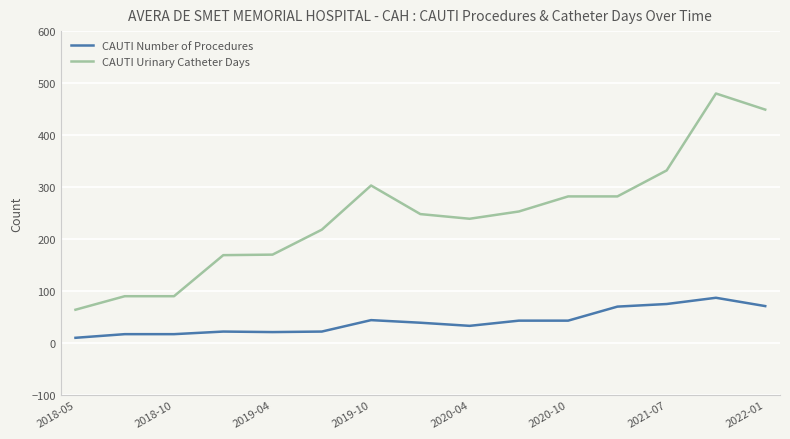

What is the difference between the maximum and minimum values in the CAUTI Urinary Catheter Days series?

416